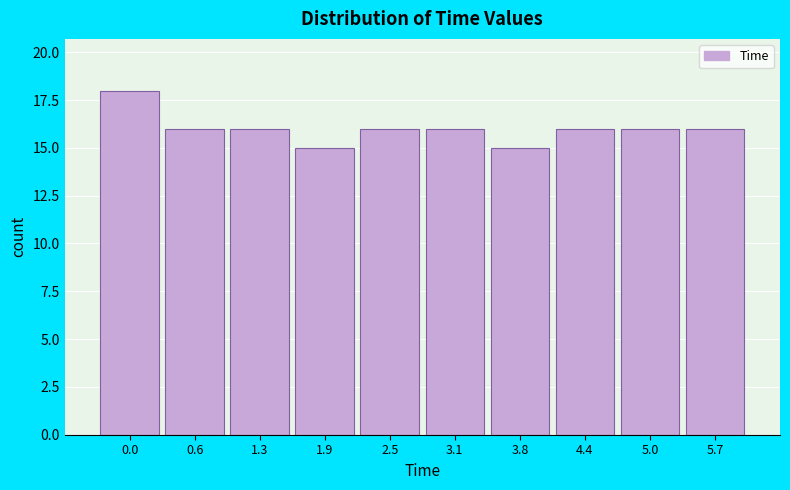

Reading left to right, extract all data points from this chart.

18	16	16	15	16	16	15	16	16	16